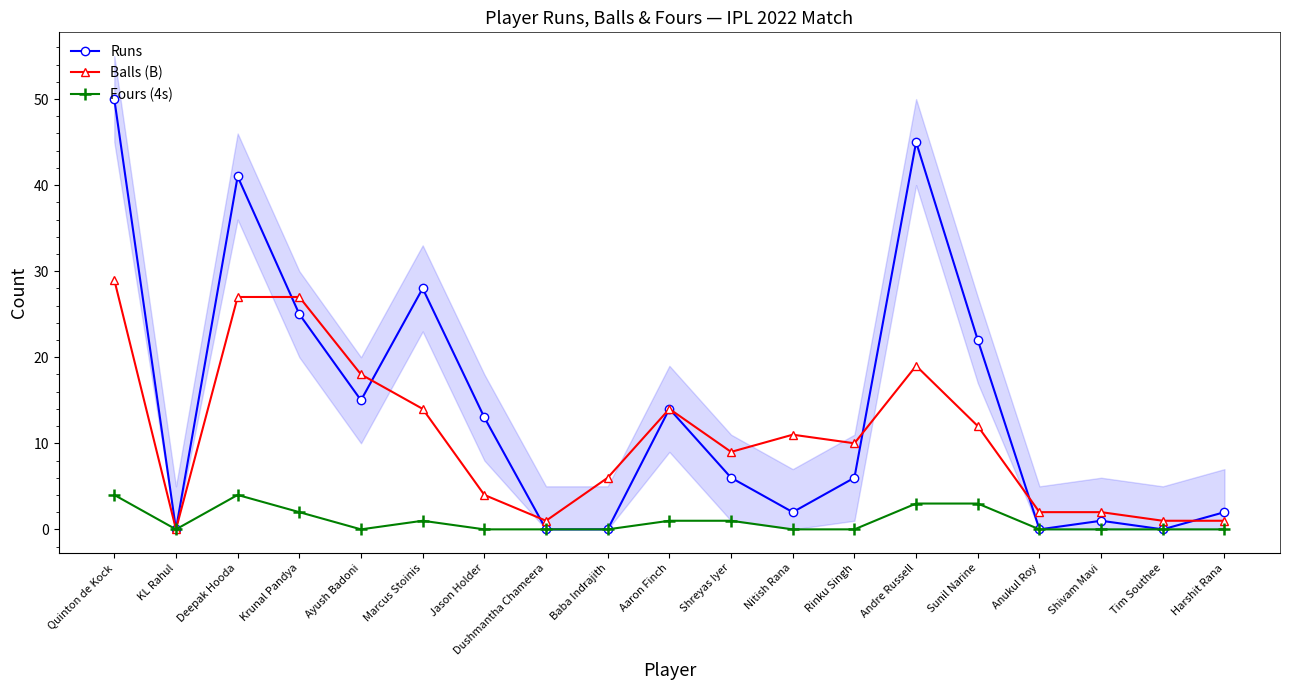

What position from the right is Krunal Pandya?

16